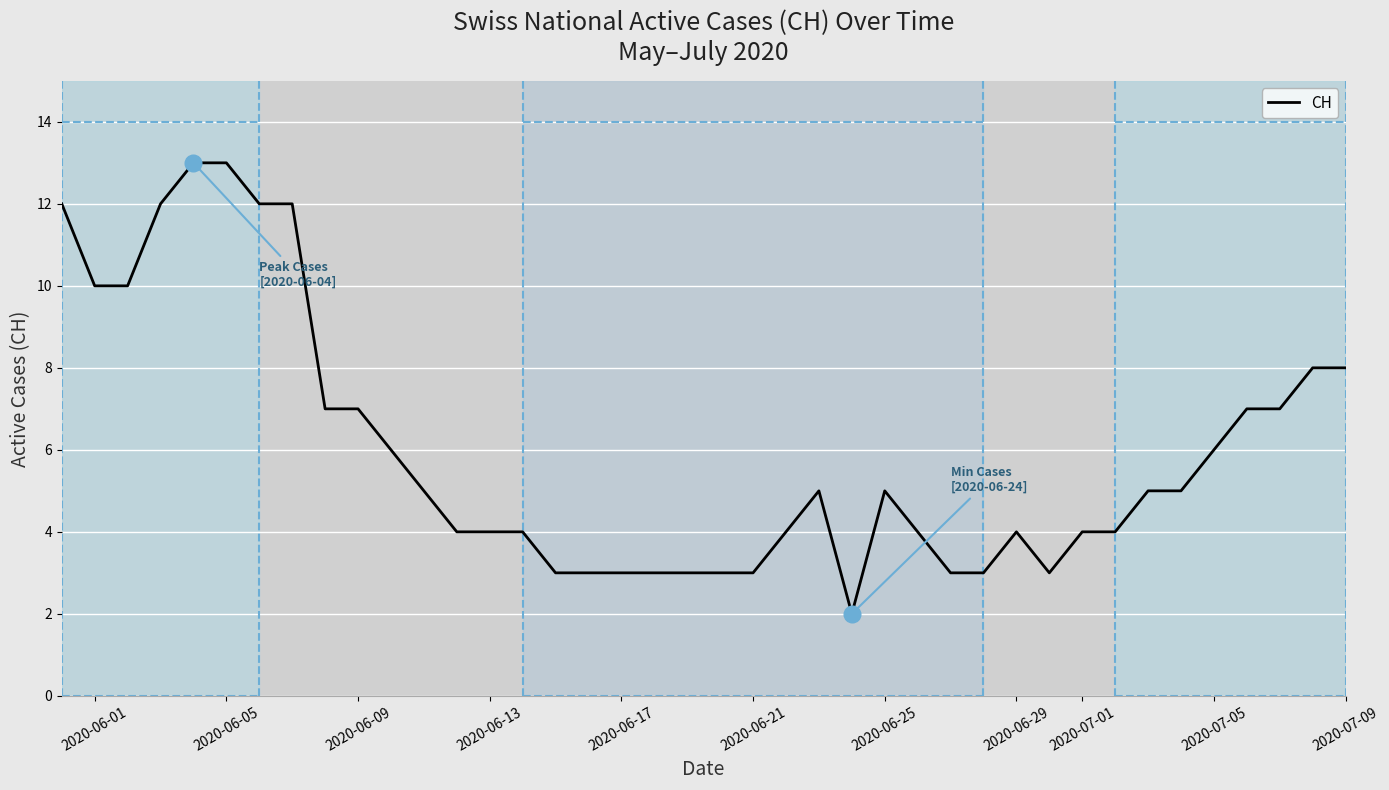

How many interior local peaks (higher than both neighbors) does the data have?

3